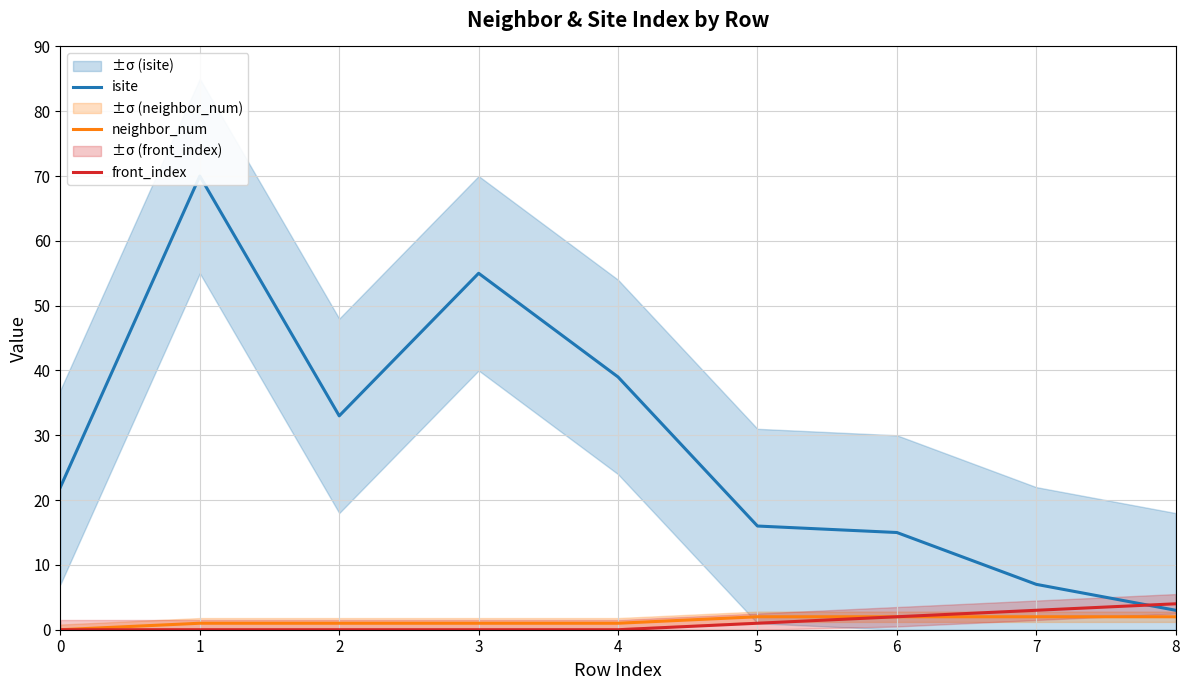

True or false: front_index has a value of 1 at 5.

True